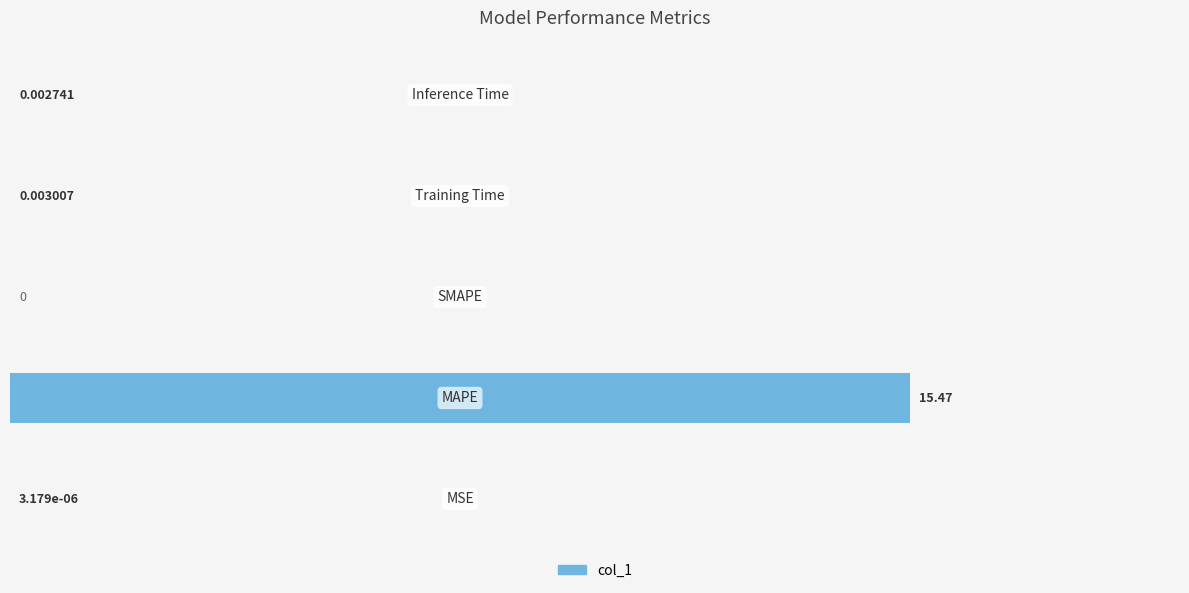

What is the sum of all values?

15.5